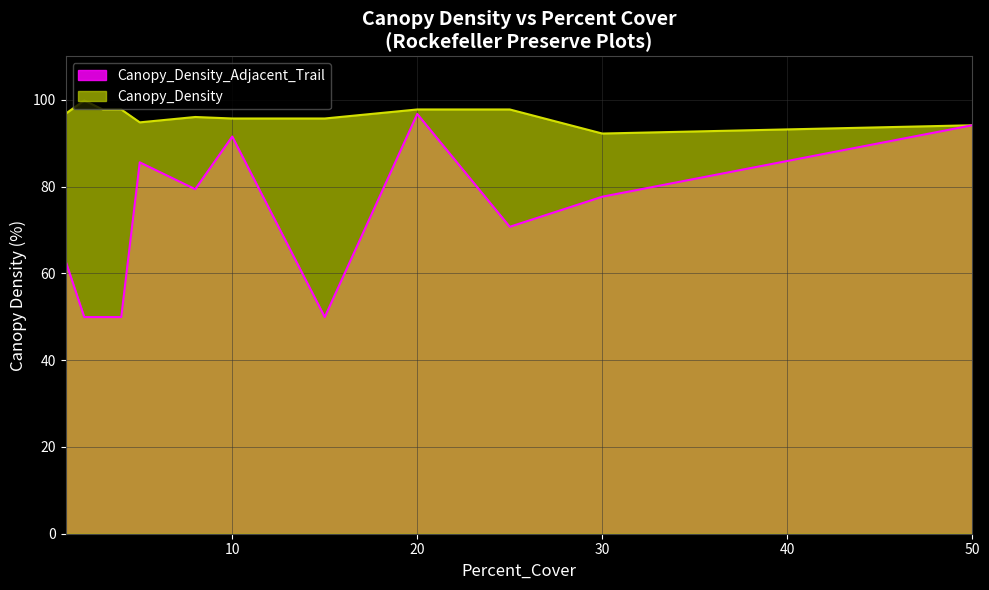

What is the smallest value displayed?

49.9